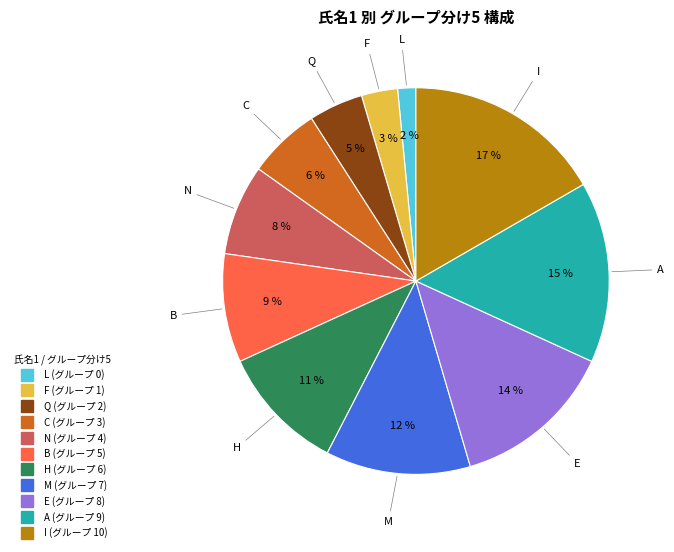

To the nearest percent, what is the difference between the C and F slice percentages?

3%